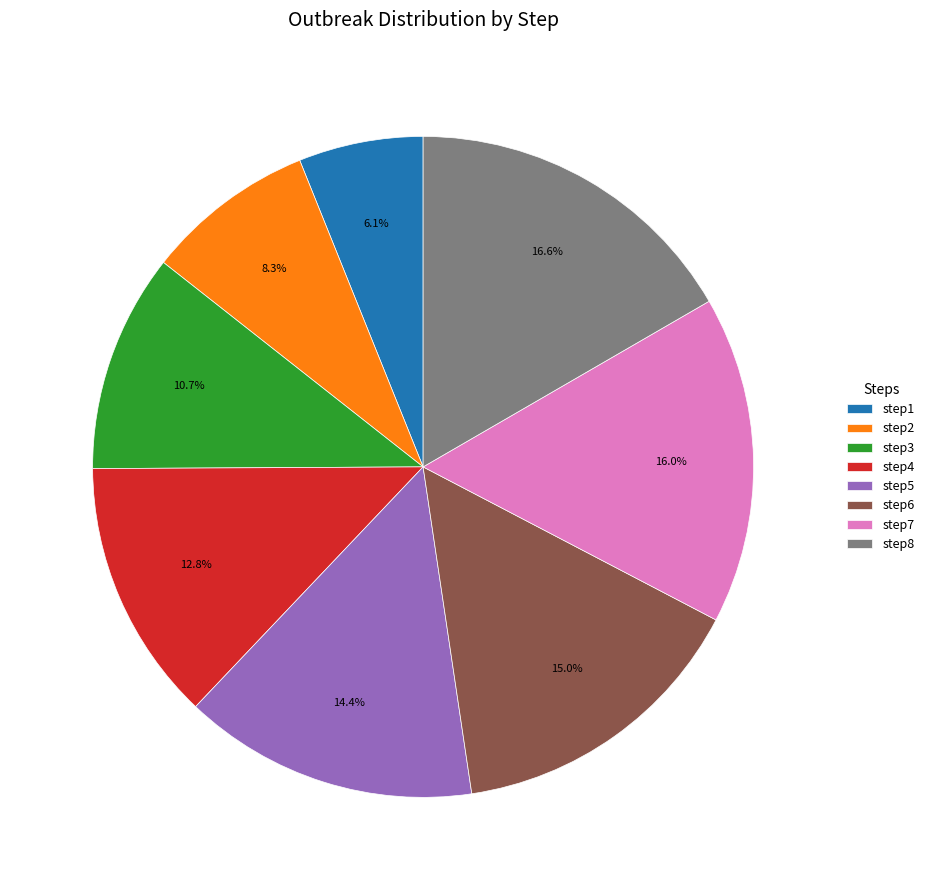

Does step8 account for over 50% of the chart?

No